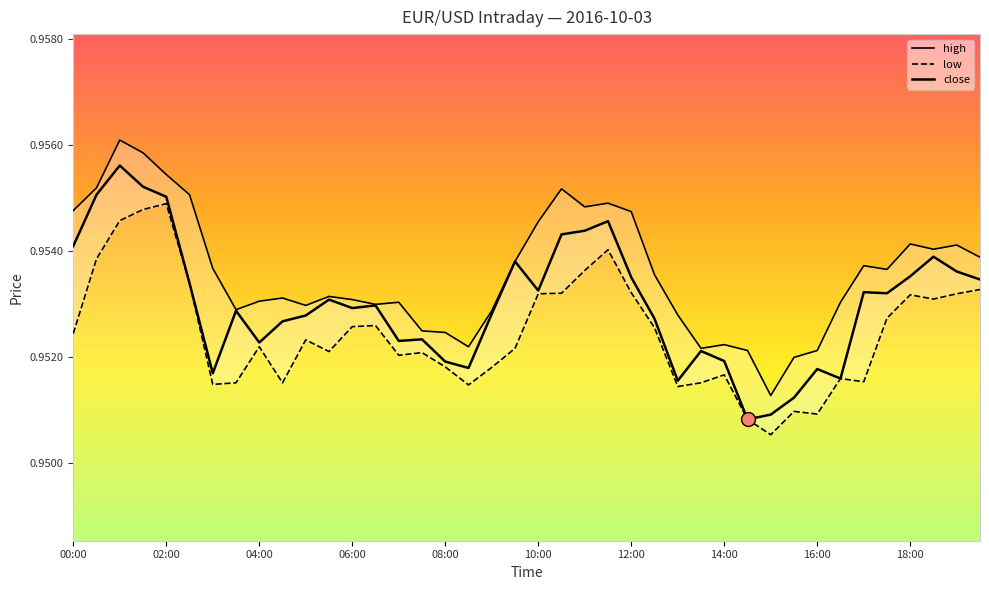

True or false: high and low cross at least once.

False